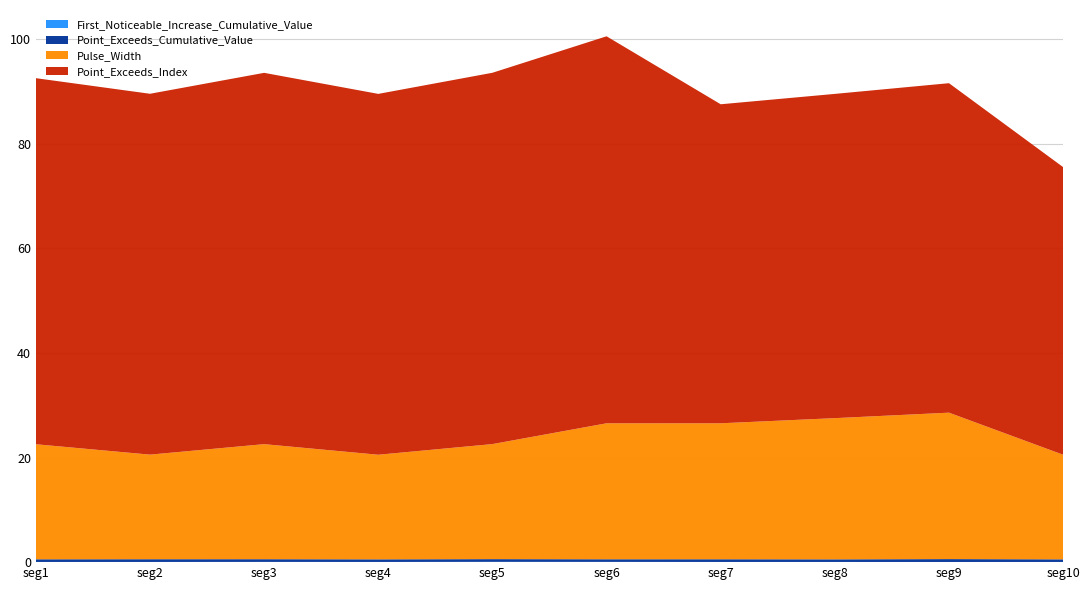

Reading right to left, transcribe all the data shown in this chart.

First_Noticeable_Increase_Cumulative_Value: 35=0.0	35=0.0	35=0.0	35=0.0	48=0.0	49=0.1	49=0.0	49=0.0	49=0.0	48=0.0
Point_Exceeds_Cumulative_Value: 35=0.5	35=0.6	35=0.5	35=0.5	48=0.5	49=0.5	49=0.5	49=0.5	49=0.5	48=0.5
Pulse_Width: 35=20.0	35=28.0	35=27.0	35=26.0	48=26.0	49=22.0	49=20.0	49=22.0	49=20.0	48=22.0
Point_Exceeds_Index: 35=55.0	35=63.0	35=62.0	35=61.0	48=74.0	49=71.0	49=69.0	49=71.0	49=69.0	48=70.0